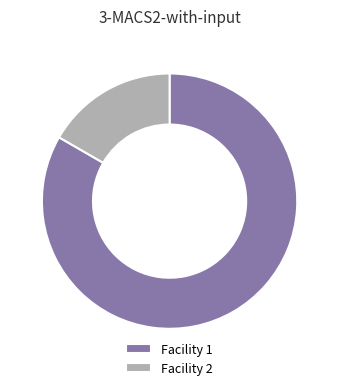

Does Facility 1 account for over 50% of the chart?

Yes